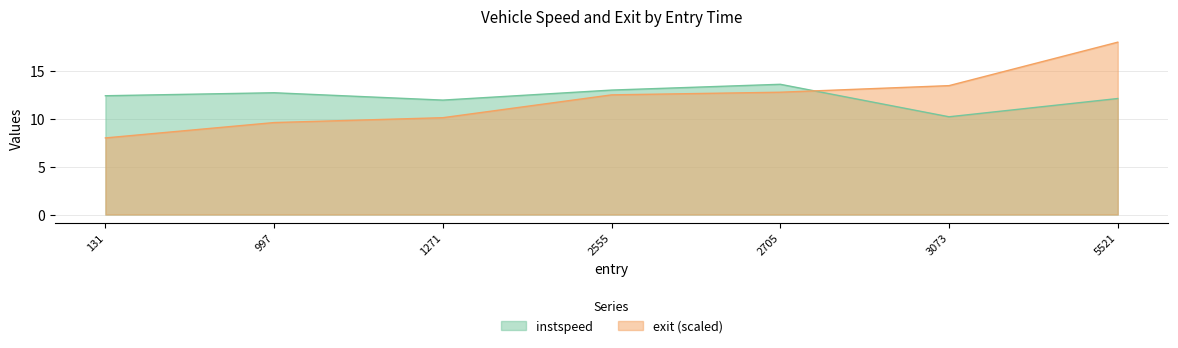

What is the difference between the maximum and second lowest values in the instspeed series?

1.7